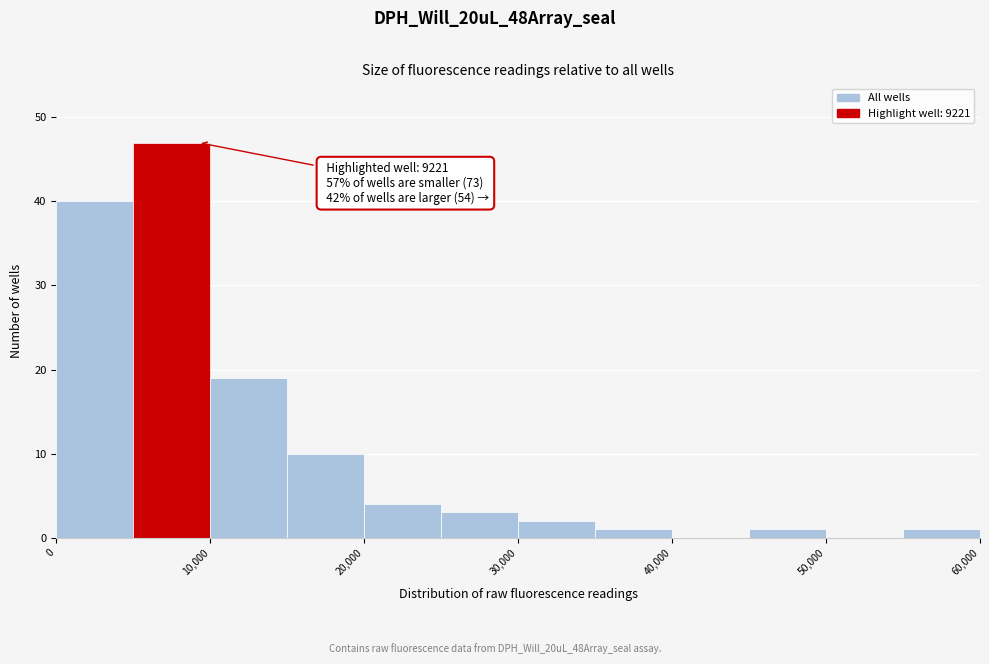

Which range on the x-axis has the tallest bar?

5000 to 10000